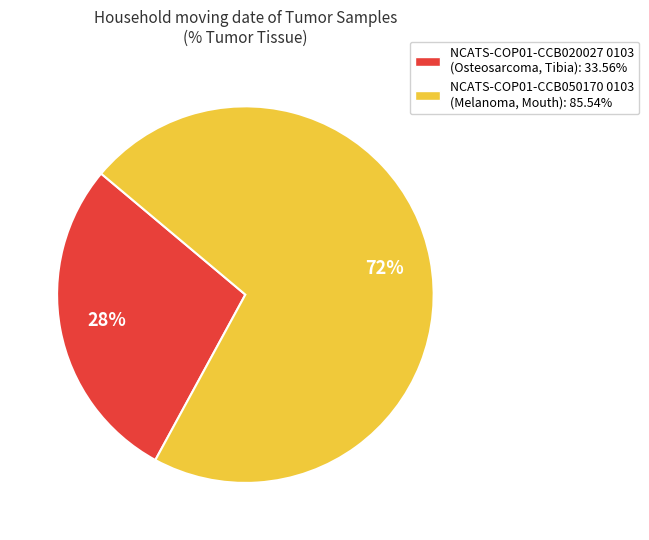

Approximately how many times larger is the value at NCATS-COP01-CCB020027 0103 (Osteosarcoma, Tibia): 33.56% compared to NCATS-COP01-CCB050170 0103 (Melanoma, Mouth): 85.54%?

0.4